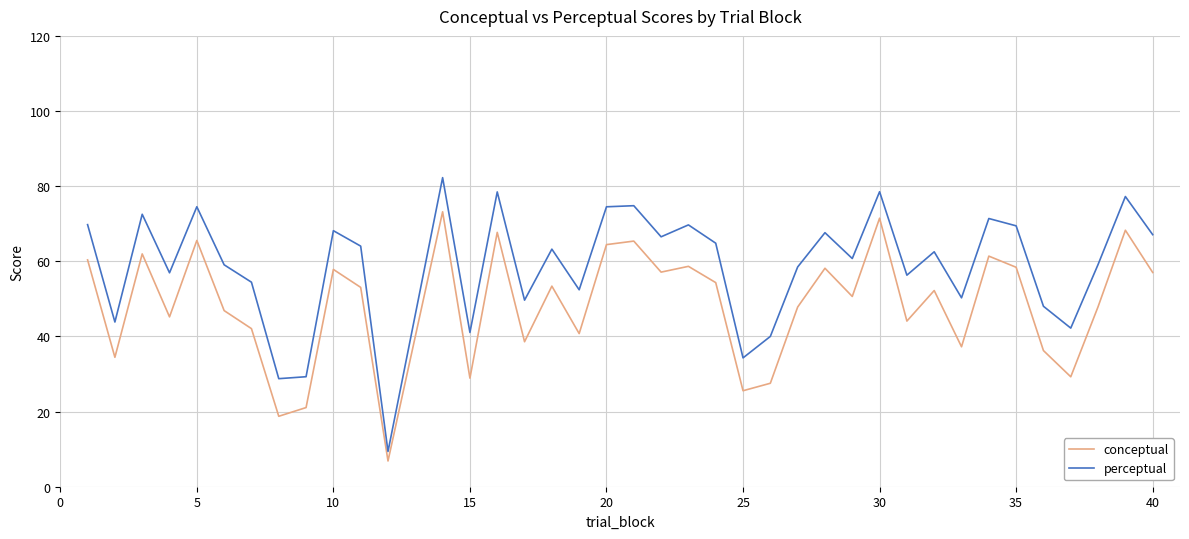

True or false: conceptual and perceptual intersect in this chart.

False